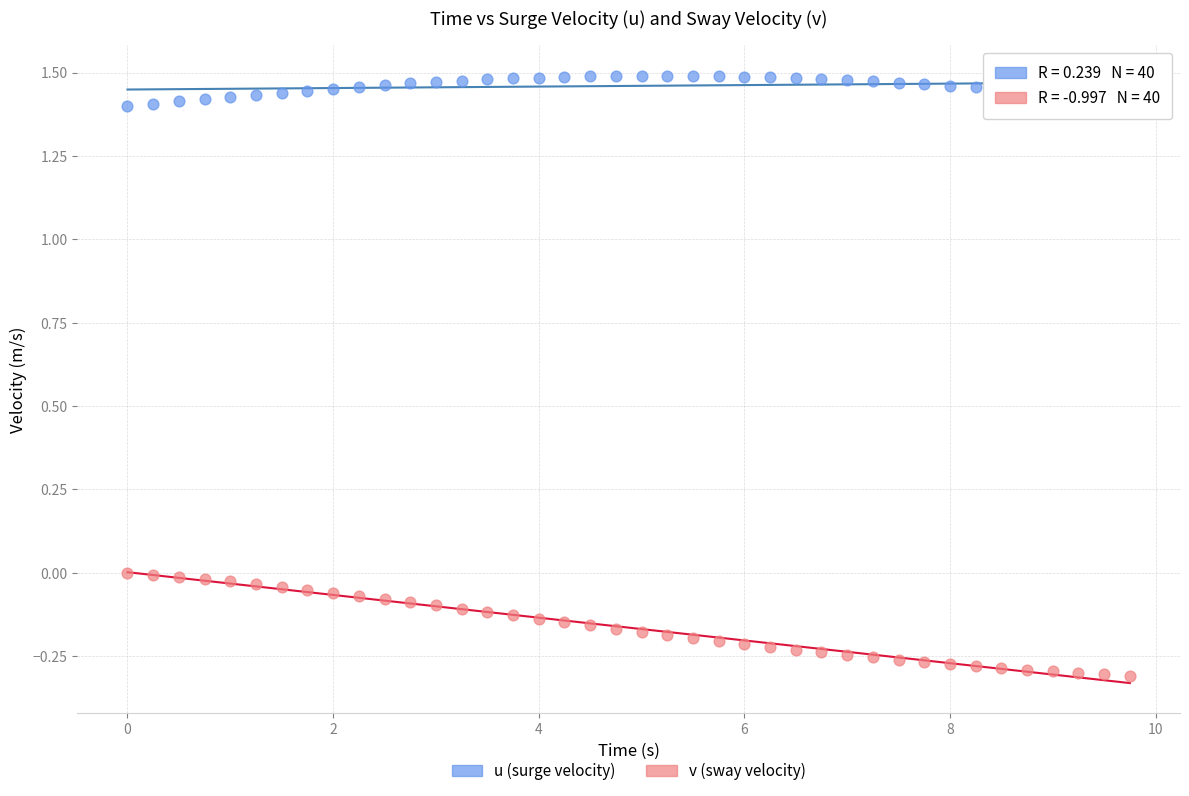

Which series has the widest spread of Y values?

v (sway velocity)